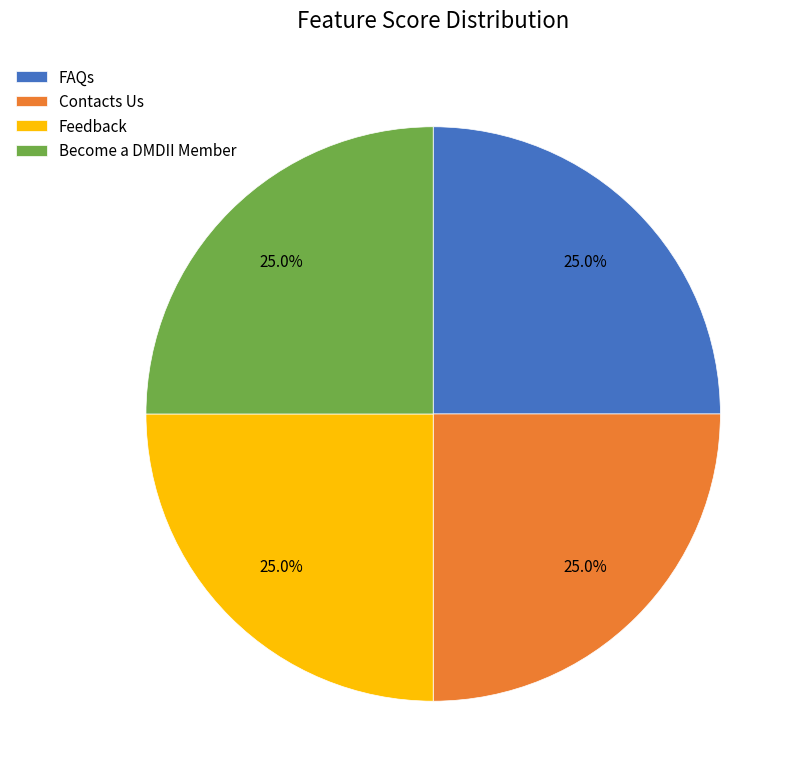

Does FAQs represent more than half of the total?

No